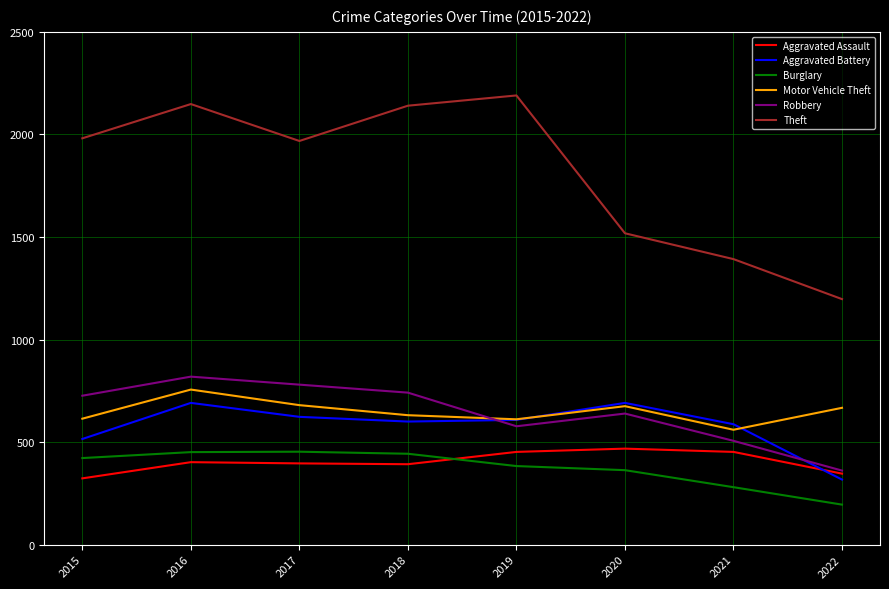

Which series changed the most between 2015 and 2021?

Theft